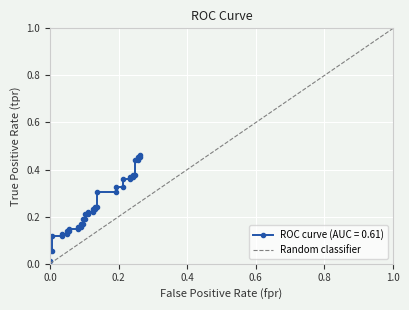

Count the values in the range 0 to 1.

2